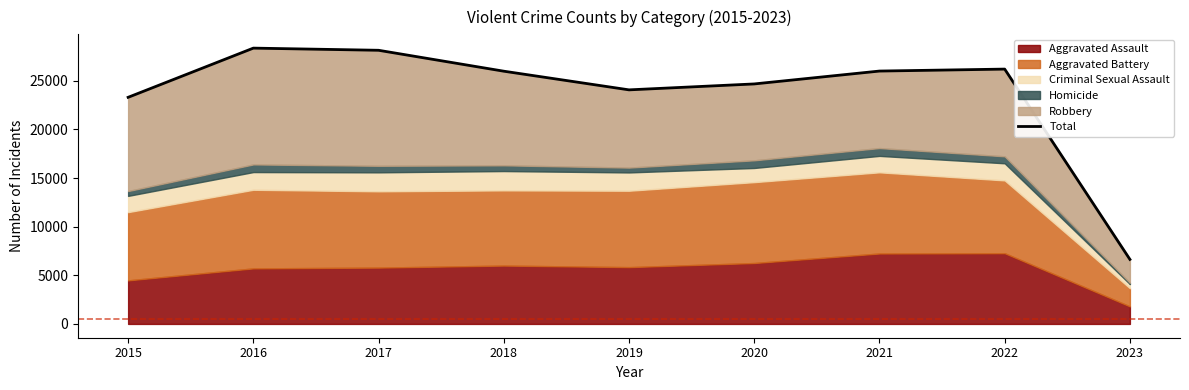

List the labels in order of value, smallest first.

2023, 2015, 2019, 2020, 2018, 2021, 2022, 2017, 2016